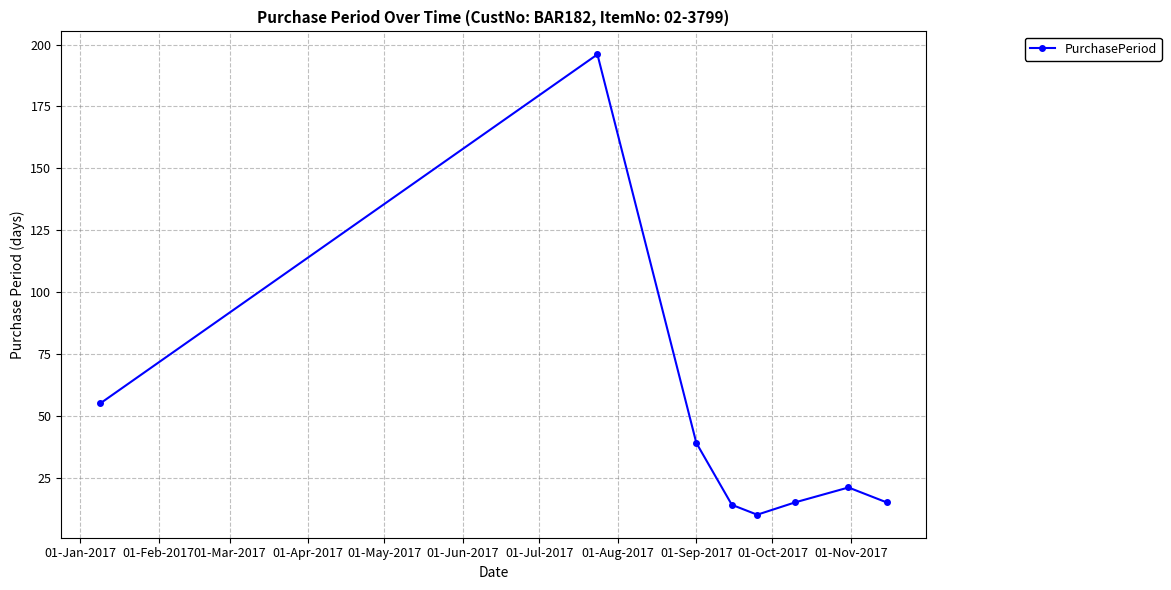

What is the greatest value displayed?

196